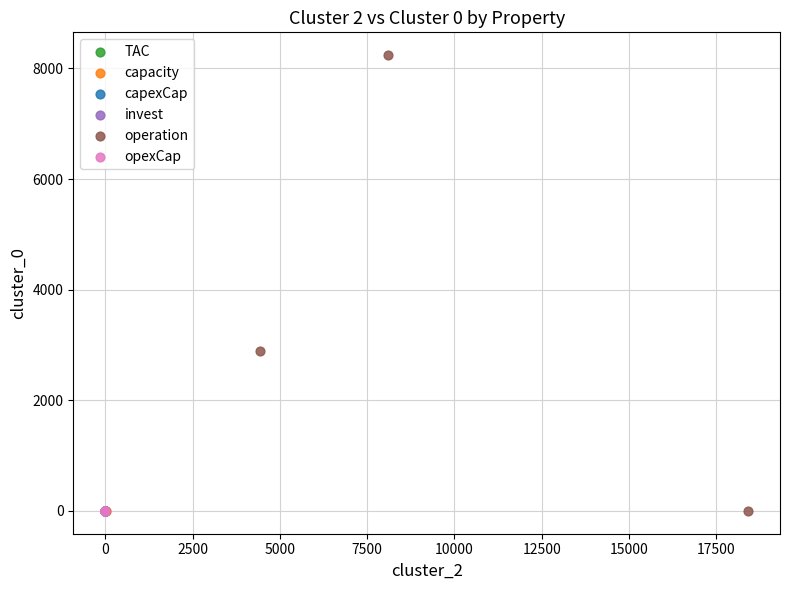

Which series reaches the maximum Y coordinate?

operation